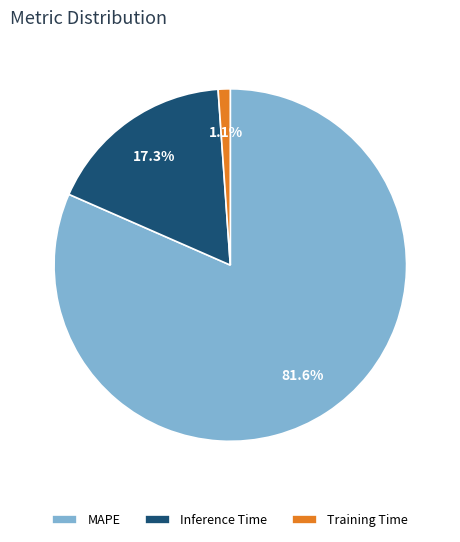

The Training Time slice represents 11% of the pie. True or false?

False